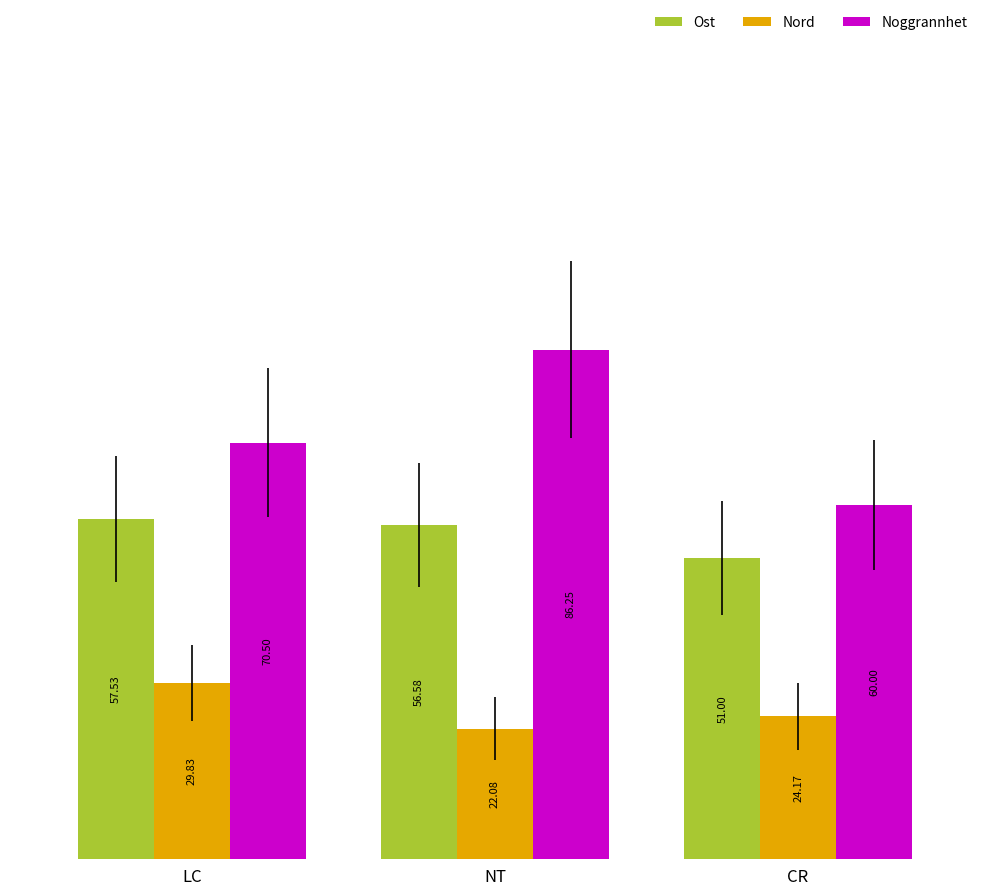

Which series has the largest range (max minus min)?

Noggrannhet